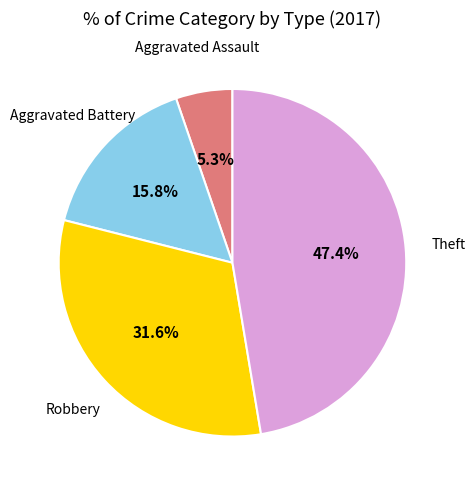

To the nearest percent, what is the difference between the largest and smallest slice percentages?

42%